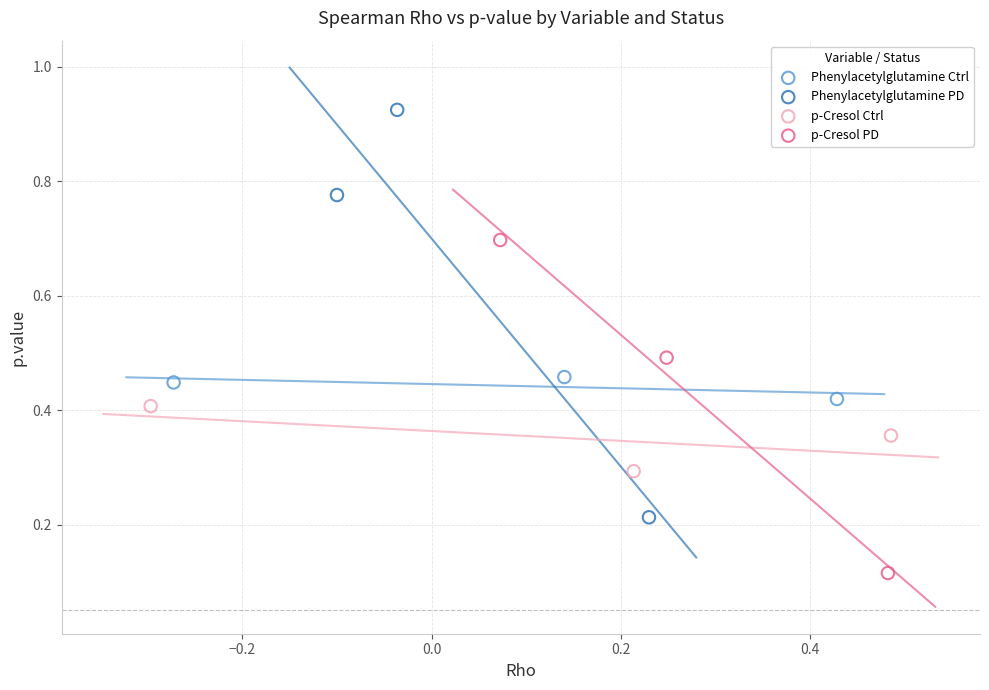

Which series reaches the maximum Y coordinate?

Phenylacetylglutamine PD